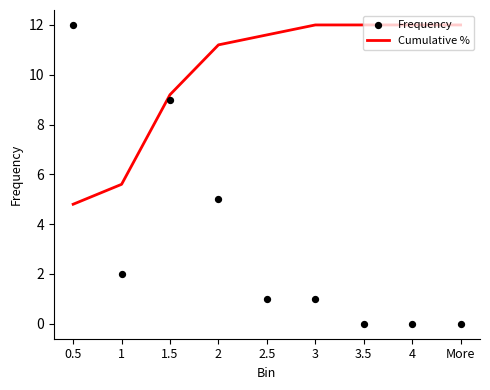

Is the value of Cumulative % at 4 greater than the value of Frequency at 1.5?

Yes